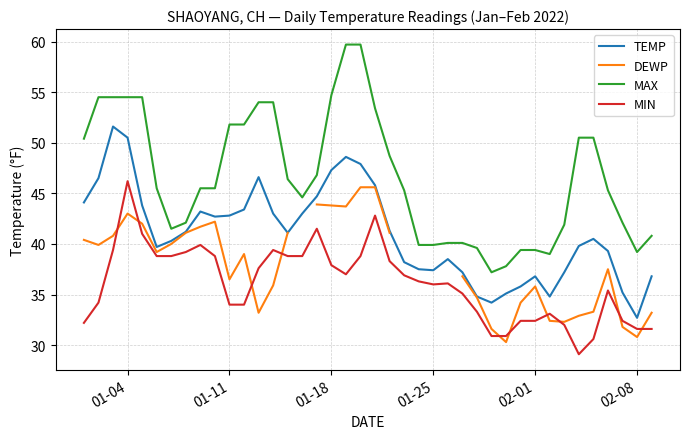

True or false: MIN and MAX intersect in this chart.

False